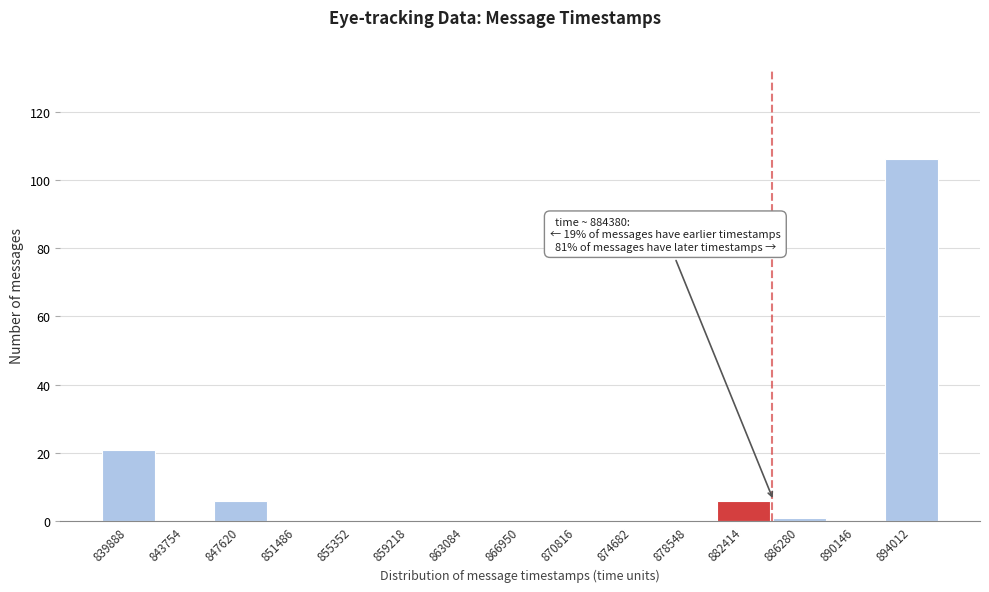

Reading right to left, what are all the values shown in this chart?

894012=106	890146=0	886280=1	882414=6	878548=0	874682=0	870816=0	866950=0	863084=0	859218=0	855352=0	851486=0	847620=6	843754=0	839888=21